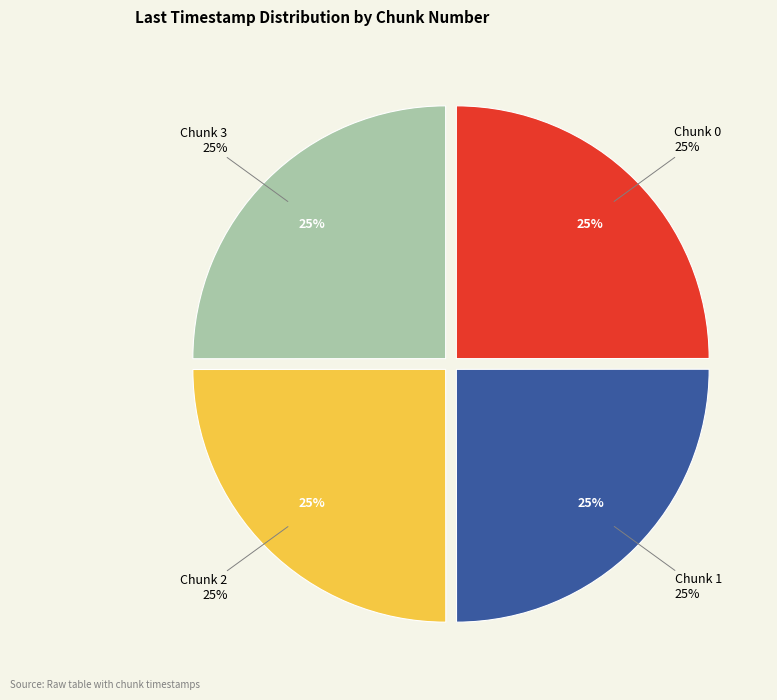

Does Chunk 3 account for over 50% of the chart?

No